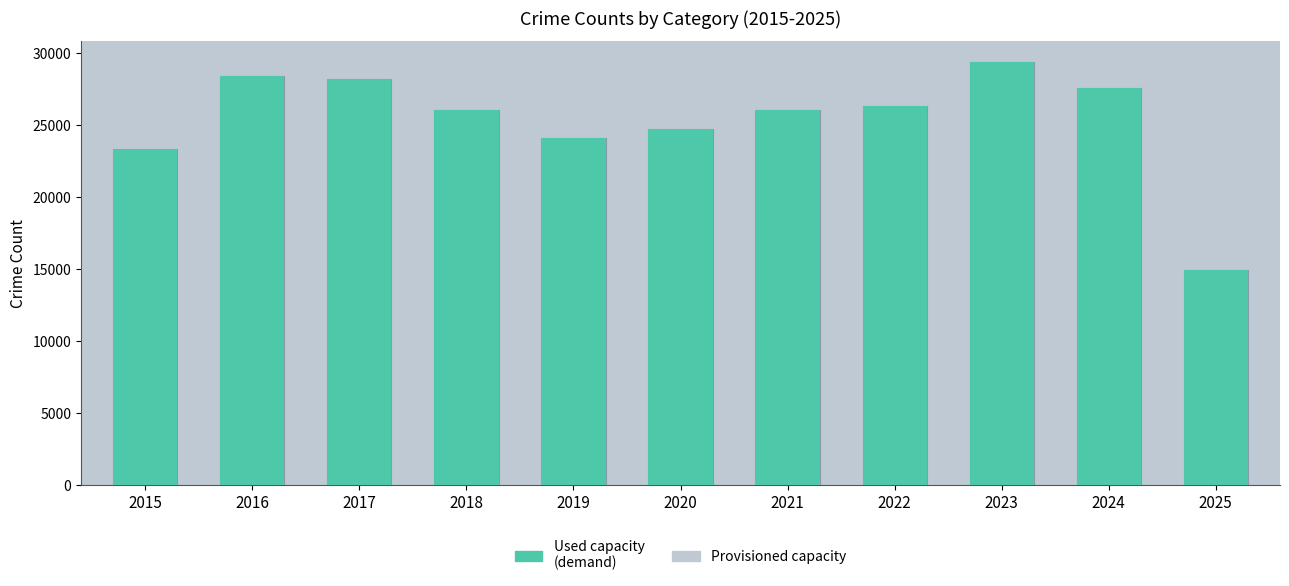

What is the value of the Provisioned capacity bar at the 7th from the left?

26071